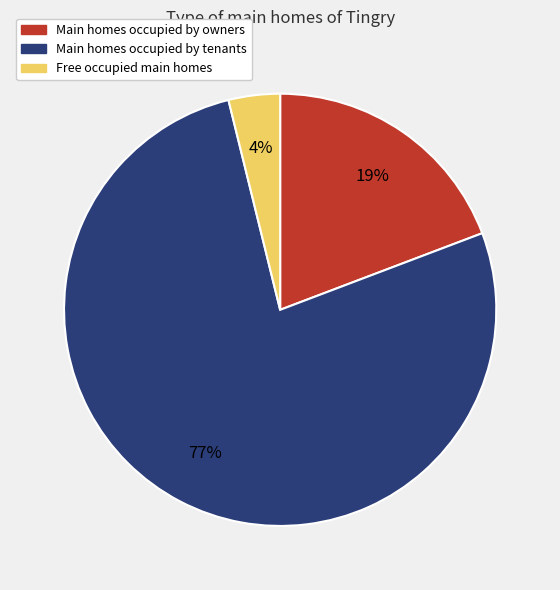

To the nearest percent, what is the difference between the largest and smallest slice percentages?

73%